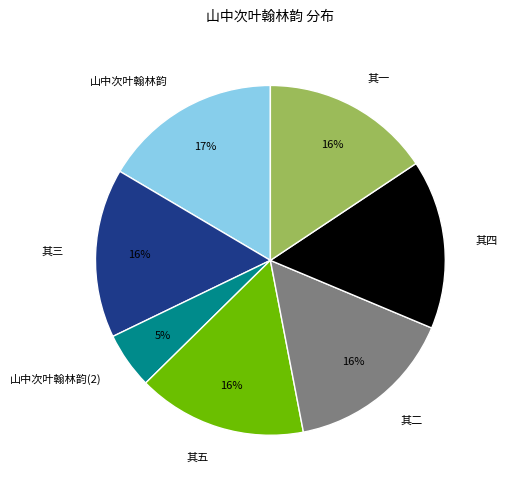

To the nearest percent, what portion does 其二 represent?

16%